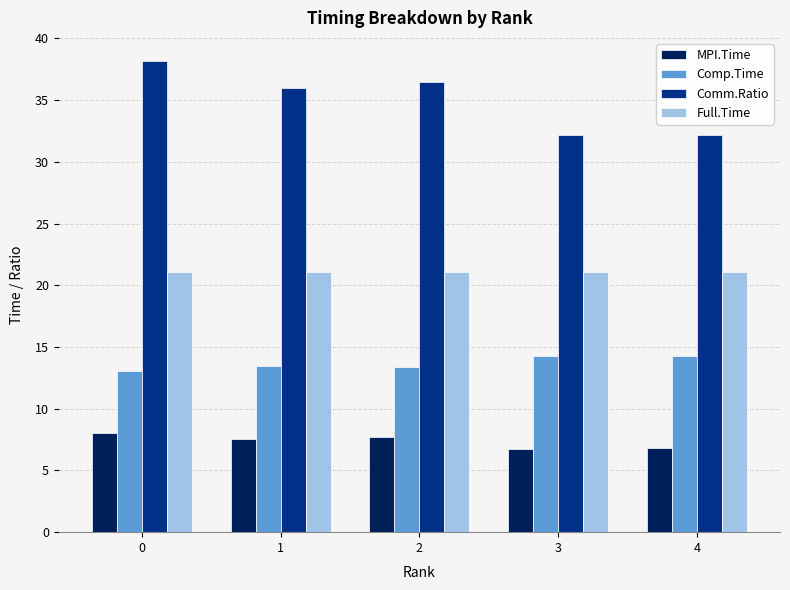

What is the average value of the MPI.Time series?

7.4